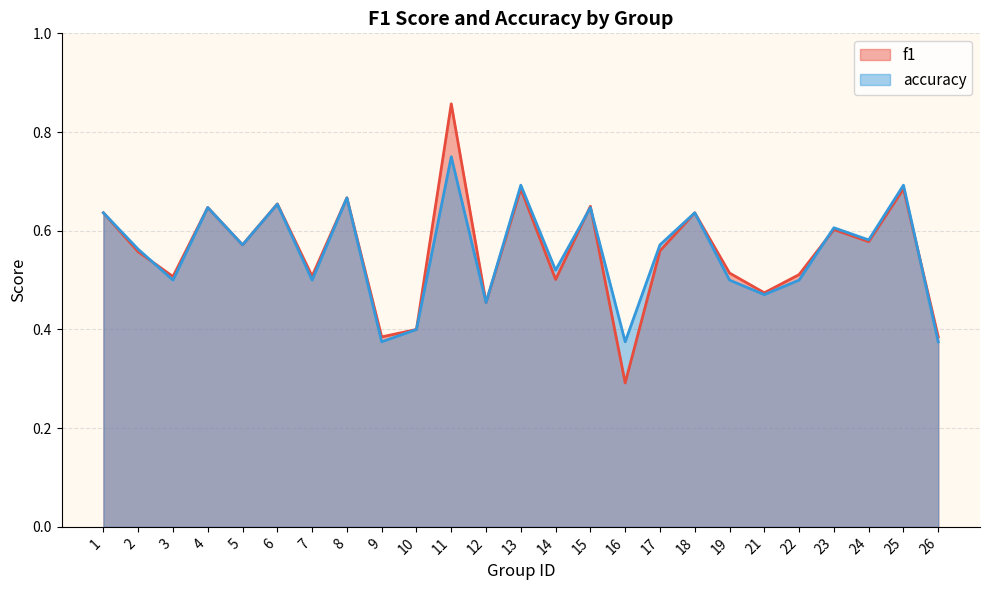

The value of accuracy at 16 is 0.1. True or false?

False